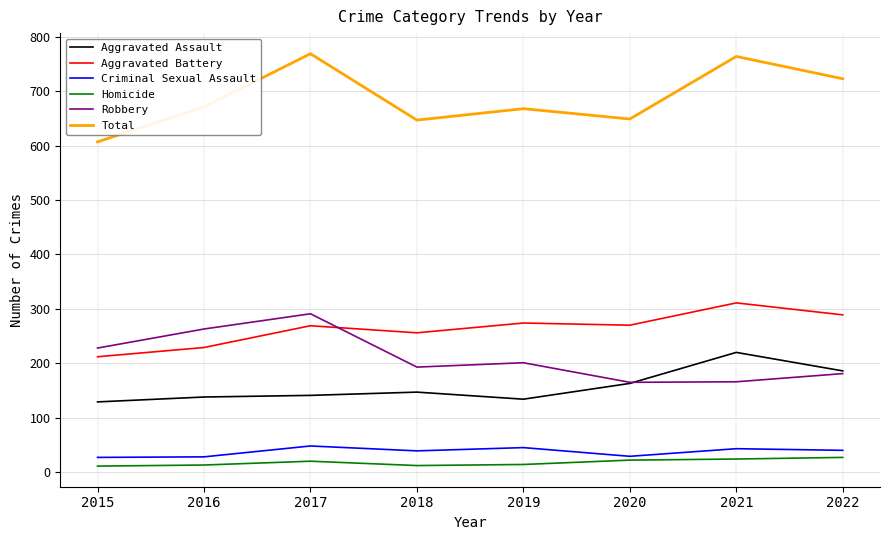

What is the total value across all series at 2021?

1528